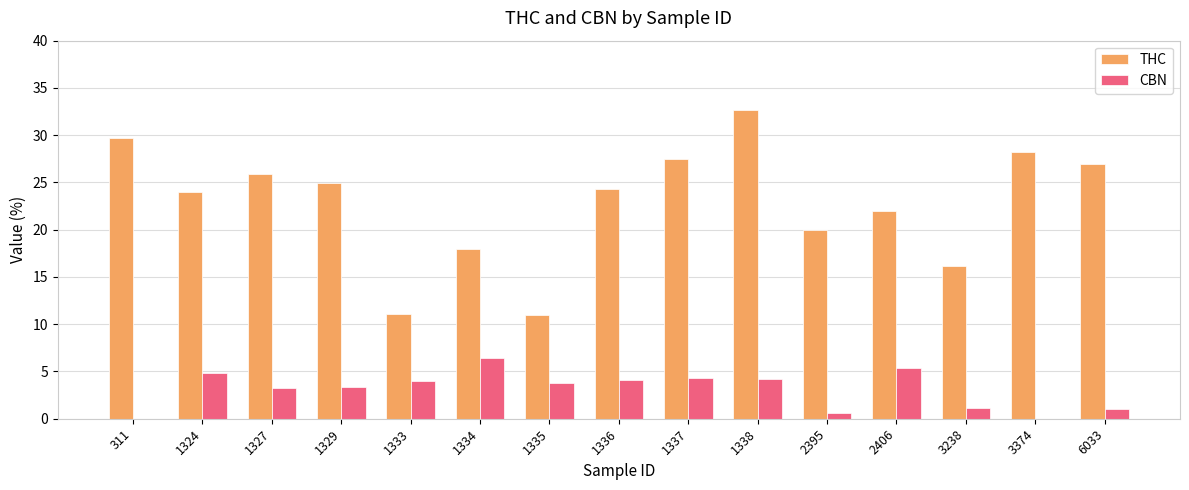

The THC series shows 47.8 at 6033. True or false?

False